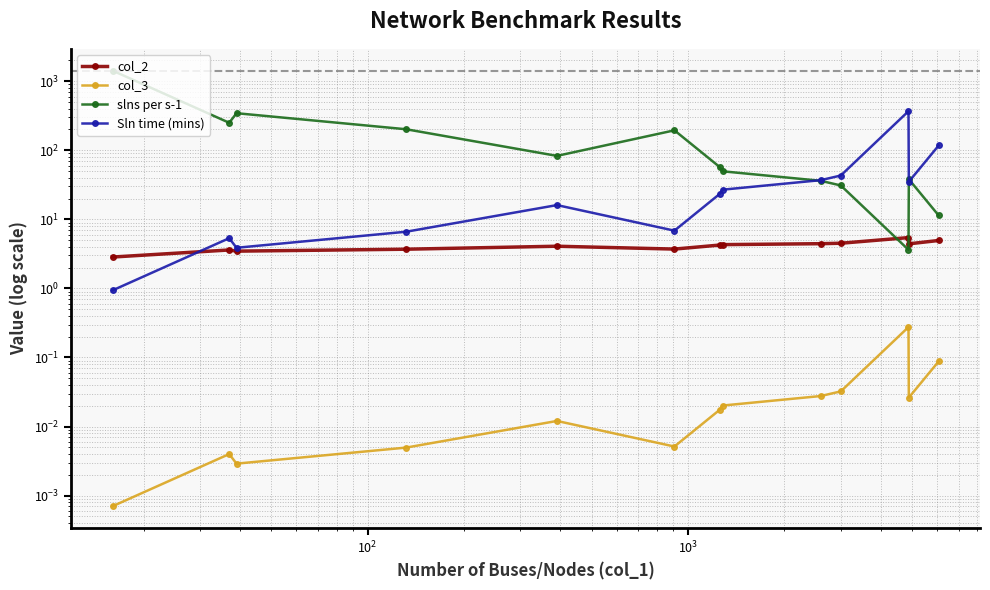

List the series in order of their peak value, highest first.

slns per s-1, Sln time (mins), col_2, col_3